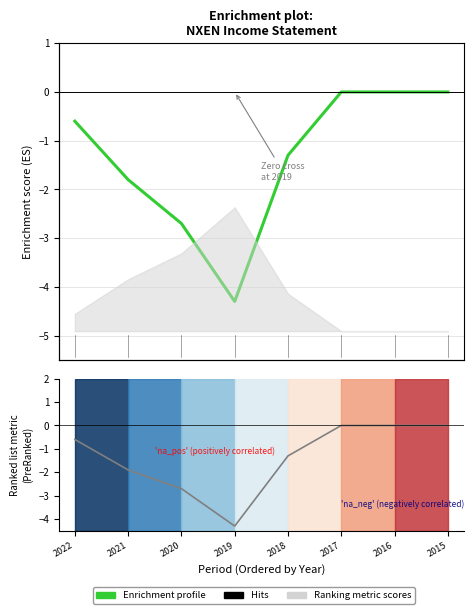

Reading left to right, list all the values displayed in this chart.

Enrichment profile: 2022=-0.6	2021=-1.8	2020=-2.7	2019=-4.3	2018=-1.3	2017=0.0	2016=0.0	2015=0.0
Hits: 2022=-0.6	2021=-1.9	2020=-2.7	2019=-4.3	2018=-1.3	2017=0.0	2016=0.0	2015=0.0